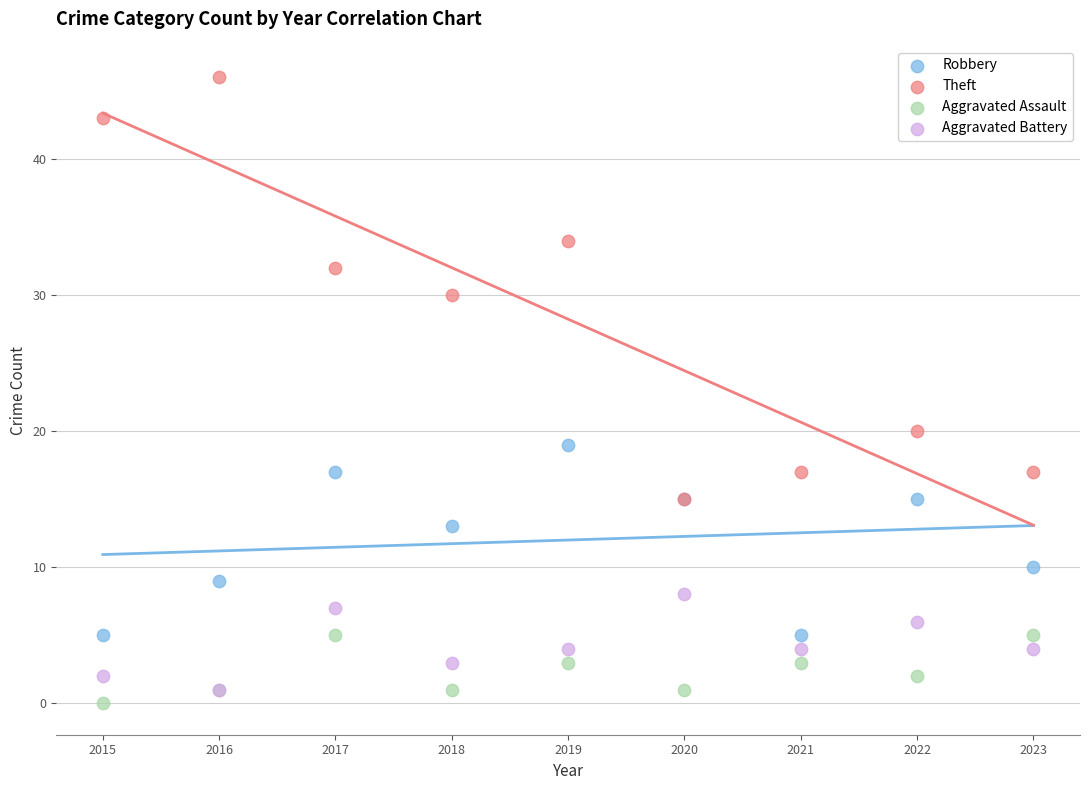

Across all series, what Y value is closest to 23?

20